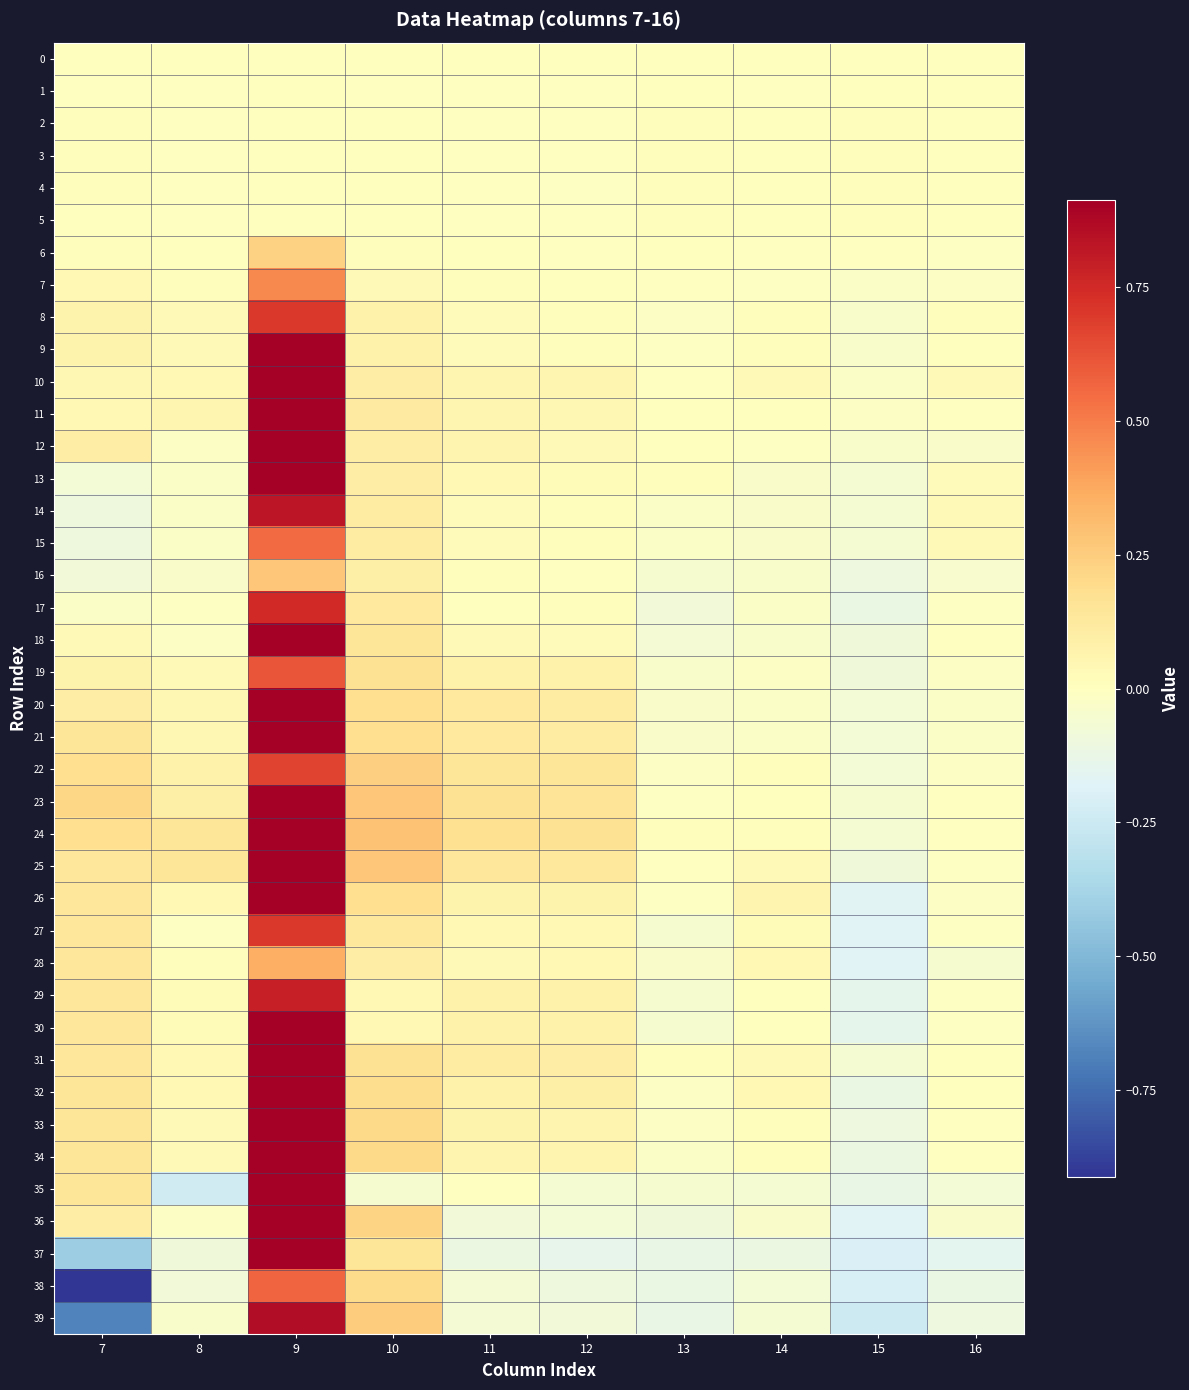

Reading right to left, list all the values displayed in this chart.

0: 16=0.0	15=0.0	14=0.0	13=0.0	12=0.0	11=0.0	10=0.0	9=0.0	8=0.0	7=0.0
1: 16=0.0	15=0.0	14=-0.0	13=0.0	12=-0.0	11=-0.0	10=-0.0	9=0.0	8=-0.0	7=-0.0
2: 16=0.0	15=0.0	14=0.0	13=0.0	12=-0.0	11=-0.0	10=0.0	9=0.0	8=-0.0	7=0.0
3: 16=0.0	15=0.0	14=0.0	13=0.0	12=-0.0	11=-0.0	10=0.0	9=0.0	8=-0.0	7=0.0
4: 16=0.0	15=0.0	14=0.0	13=0.0	12=-0.0	11=-0.0	10=0.0	9=0.0	8=-0.0	7=0.0
5: 16=0.0	15=0.0	14=0.0	13=0.0	12=-0.0	11=-0.0	10=0.0	9=0.0	8=-0.0	7=0.0
6: 16=-0.0	15=-0.0	14=-0.0	13=0.0	12=-0.0	11=0.0	10=0.0	9=0.2	8=0.0	7=0.0
7: 16=-0.0	15=-0.0	14=-0.0	13=-0.0	12=0.0	11=0.0	10=0.0	9=0.5	8=0.0	7=0.0
8: 16=0.0	15=-0.0	14=0.0	13=-0.0	12=0.0	11=0.0	10=0.1	9=0.7	8=0.0	7=0.1
9: 16=0.0	15=-0.0	14=0.0	13=-0.0	12=0.0	11=0.0	10=0.1	9=0.9	8=0.0	7=0.1
10: 16=0.0	15=-0.0	14=0.0	13=-0.0	12=0.1	11=0.1	10=0.1	9=1.2	8=0.0	7=0.0
11: 16=-0.0	15=-0.0	14=0.0	13=0.0	12=0.0	11=0.1	10=0.1	9=1.4	8=0.1	7=0.0
12: 16=-0.0	15=-0.0	14=-0.0	13=0.0	12=0.0	11=0.1	10=0.1	9=1.4	8=-0.0	7=0.1
13: 16=0.0	15=-0.1	14=-0.0	13=0.0	12=0.0	11=0.0	10=0.1	9=1.1	8=-0.0	7=-0.1
14: 16=0.0	15=-0.1	14=-0.0	13=-0.0	12=0.0	11=0.0	10=0.1	9=0.8	8=-0.0	7=-0.1
15: 16=0.0	15=-0.1	14=-0.0	13=-0.0	12=0.0	11=0.0	10=0.1	9=0.6	8=-0.0	7=-0.1
16: 16=-0.0	15=-0.1	14=-0.0	13=-0.1	12=-0.0	11=0.0	10=0.1	9=0.3	8=-0.0	7=-0.1
17: 16=-0.0	15=-0.1	14=-0.0	13=-0.1	12=0.0	11=0.0	10=0.1	9=0.8	8=-0.0	7=-0.0
18: 16=-0.0	15=-0.1	14=-0.0	13=-0.1	12=0.0	11=0.0	10=0.1	9=1.2	8=-0.0	7=0.0
19: 16=-0.0	15=-0.1	14=-0.0	13=-0.0	12=0.1	11=0.1	10=0.2	9=0.6	8=0.0	7=0.1
20: 16=-0.0	15=-0.1	14=-0.0	13=-0.0	12=0.1	11=0.1	10=0.2	9=1.0	8=0.0	7=0.1
21: 16=-0.0	15=-0.1	14=-0.0	13=-0.0	12=0.1	11=0.1	10=0.2	9=1.3	8=0.0	7=0.1
22: 16=-0.0	15=-0.1	14=0.0	13=-0.0	12=0.1	11=0.1	10=0.2	9=0.7	8=0.1	7=0.2
23: 16=-0.0	15=-0.1	14=0.0	13=-0.0	12=0.2	11=0.2	10=0.3	9=0.9	8=0.1	7=0.2
24: 16=-0.0	15=-0.1	14=0.0	13=0.0	12=0.2	11=0.2	10=0.3	9=1.2	8=0.1	7=0.2
25: 16=-0.0	15=-0.1	14=0.0	13=-0.0	12=0.1	11=0.1	10=0.3	9=1.4	8=0.1	7=0.1
26: 16=-0.0	15=-0.2	14=0.1	13=-0.0	12=0.1	11=0.1	10=0.2	9=1.1	8=0.0	7=0.1
27: 16=-0.0	15=-0.2	14=0.0	13=-0.1	12=0.0	11=0.0	10=0.1	9=0.7	8=-0.0	7=0.1
28: 16=-0.1	15=-0.2	14=0.0	13=-0.0	12=0.0	11=0.0	10=0.1	9=0.4	8=0.0	7=0.1
29: 16=-0.0	15=-0.1	14=0.0	13=-0.1	12=0.1	11=0.1	10=0.0	9=0.8	8=0.0	7=0.1
30: 16=-0.0	15=-0.1	14=0.0	13=-0.1	12=0.1	11=0.1	10=0.0	9=1.2	8=0.0	7=0.1
31: 16=0.0	15=-0.1	14=0.0	13=0.0	12=0.1	11=0.1	10=0.2	9=1.3	8=0.0	7=0.1
32: 16=0.0	15=-0.1	14=0.0	13=-0.0	12=0.1	11=0.1	10=0.2	9=1.4	8=0.0	7=0.1
33: 16=-0.0	15=-0.1	14=0.0	13=-0.0	12=0.1	11=0.1	10=0.2	9=1.5	8=0.0	7=0.1
34: 16=-0.0	15=-0.1	14=0.0	13=-0.0	12=0.1	11=0.1	10=0.2	9=1.5	8=0.0	7=0.1
35: 16=-0.1	15=-0.1	14=-0.1	13=-0.1	12=-0.1	11=-0.0	10=-0.1	9=1.7	8=-0.2	7=0.1
36: 16=-0.0	15=-0.2	14=-0.0	13=-0.1	12=-0.1	11=-0.1	10=0.2	9=1.7	8=-0.0	7=0.1
37: 16=-0.2	15=-0.2	14=-0.1	13=-0.1	12=-0.1	11=-0.1	10=0.1	9=1.1	8=-0.1	7=-0.4
38: 16=-0.1	15=-0.2	14=-0.1	13=-0.1	12=-0.1	11=-0.1	10=0.2	9=0.6	8=-0.1	7=-0.9
39: 16=-0.1	15=-0.2	14=-0.1	13=-0.1	12=-0.1	11=-0.1	10=0.3	9=0.9	8=-0.0	7=-0.7